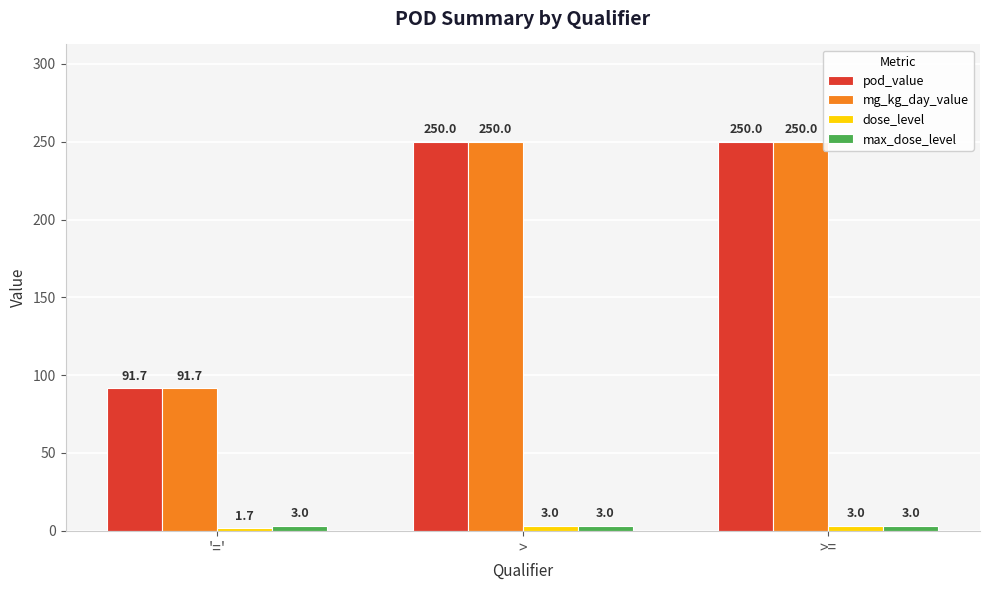

Does the chart contain stacked bars?

No